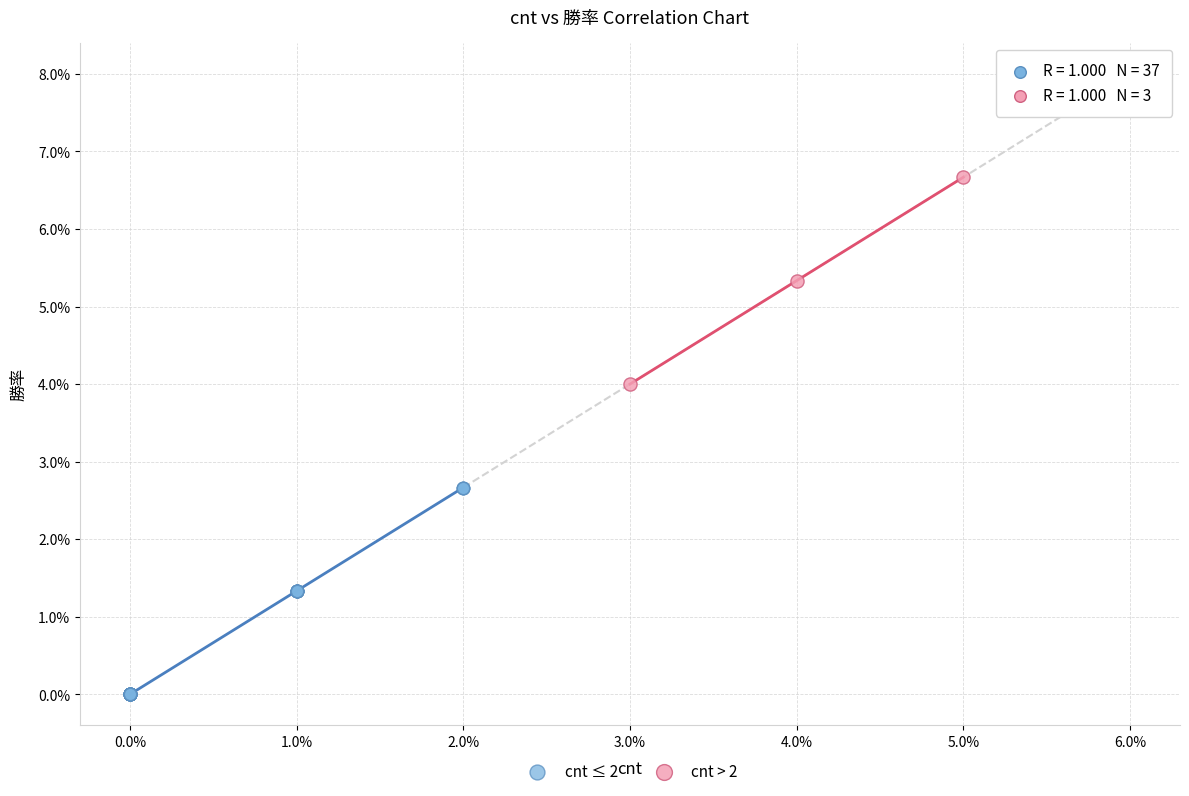

Which series reaches the minimum Y coordinate?

cnt ≤ 2